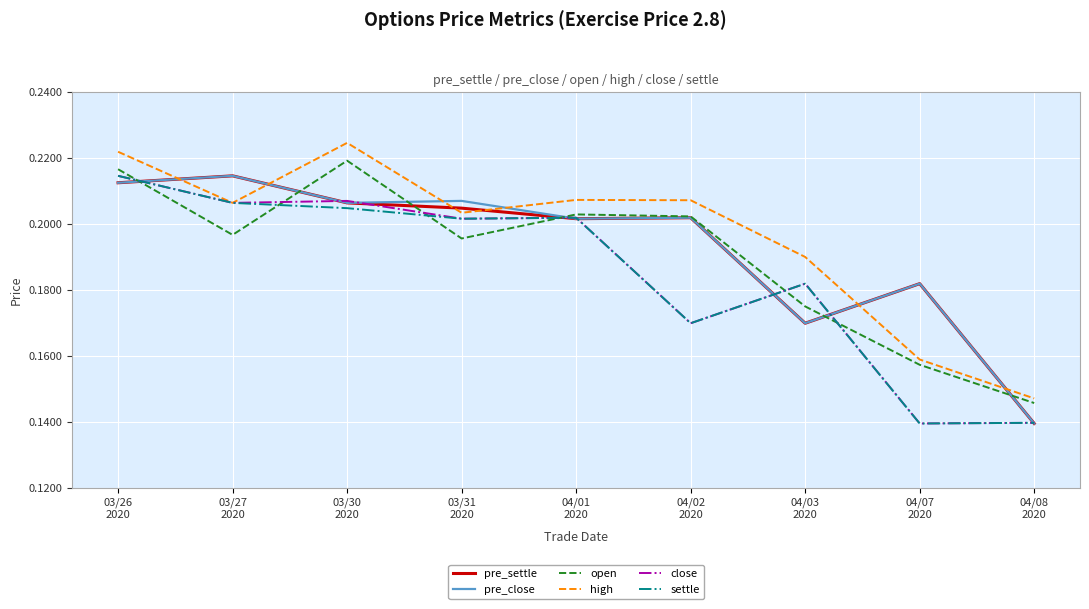

True or false: pre_settle and high cross at least once.

True